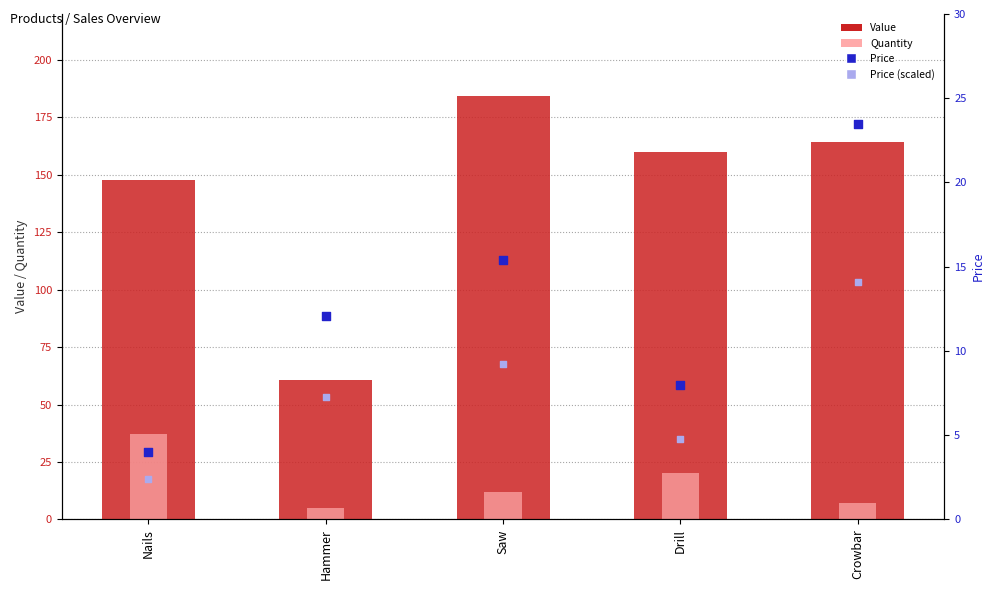

At how many categories does at least one series exceed 6?

5